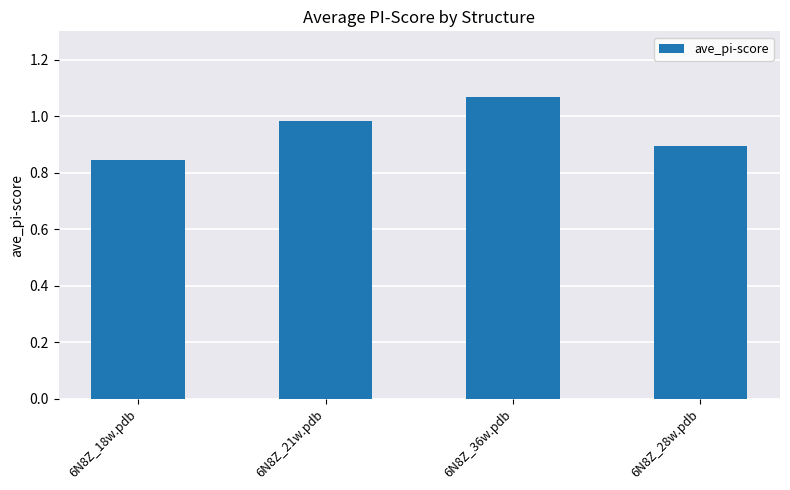

What is the label of the 1st bar from the right?

6N8Z_28w.pdb